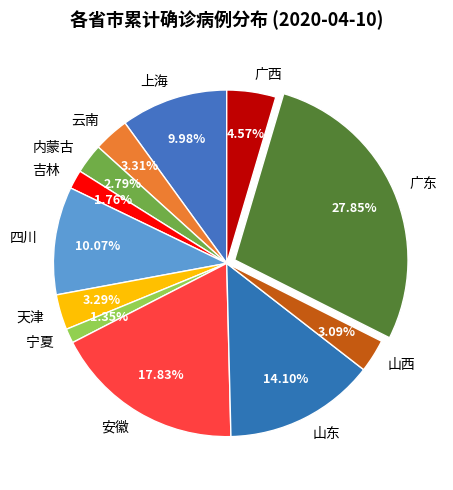

How many segments does this pie chart have?

12